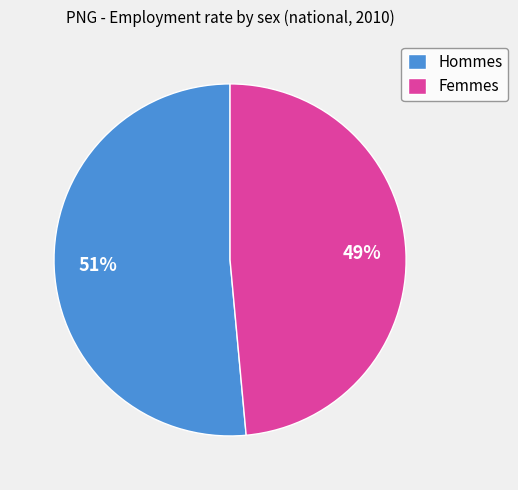

Which has a higher value, Hommes or Femmes?

Hommes